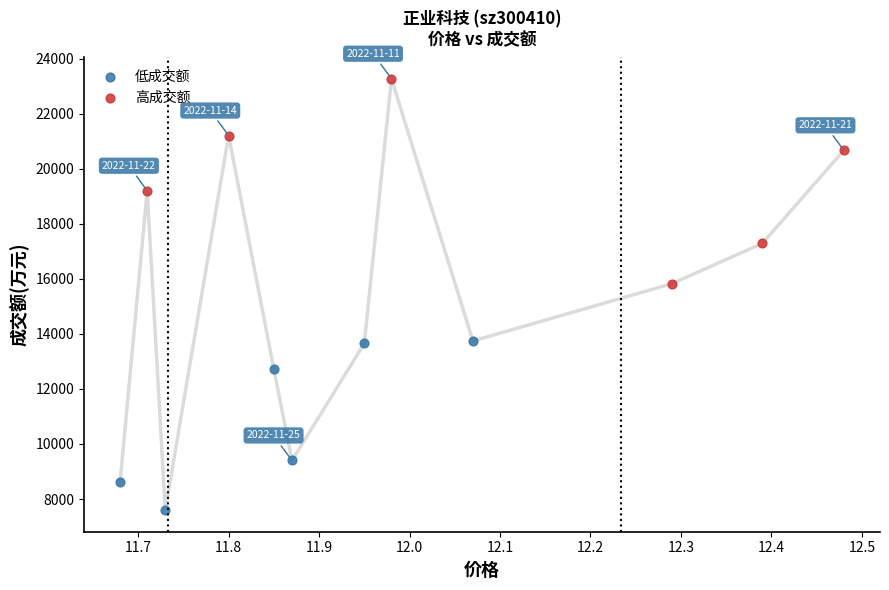

Which series has the largest Y range (max minus min)?

高成交额